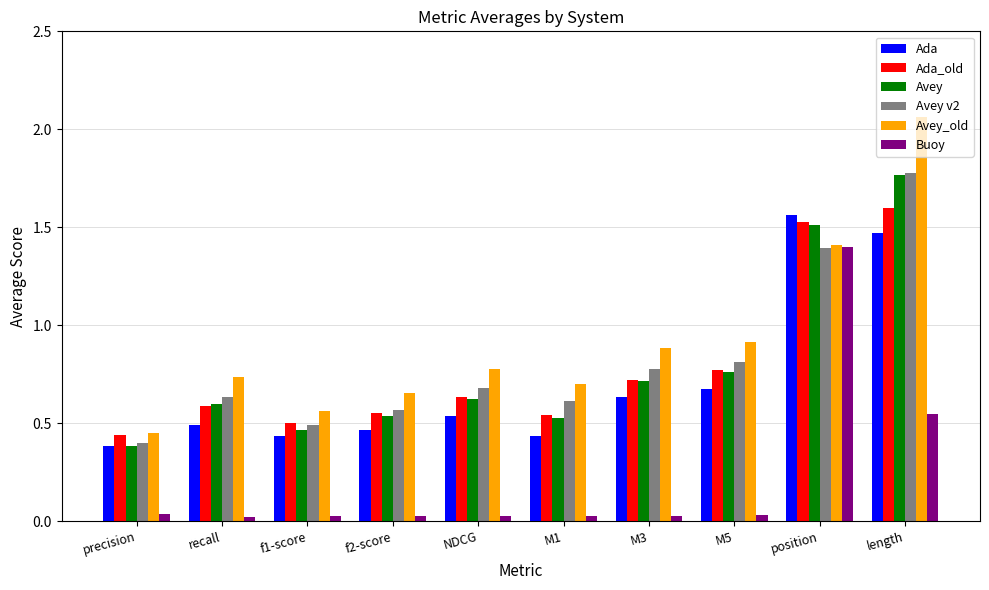

Is it true that Avey v2 equals 1.8 at length?

True